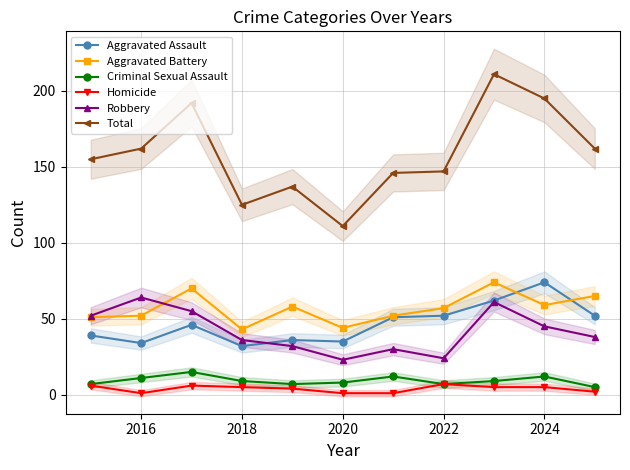

True or false: Homicide and Total cross at least once.

False